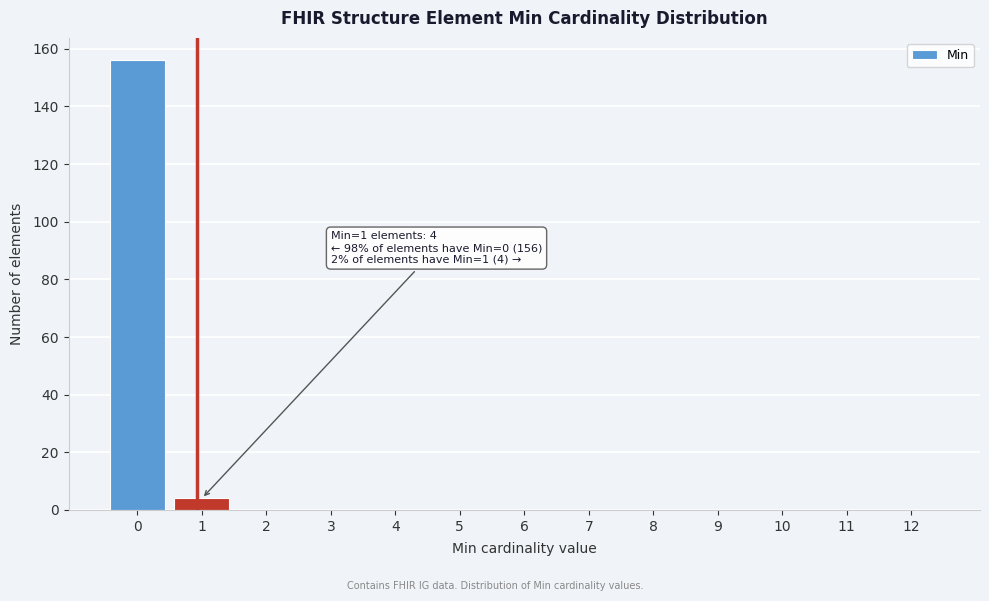

Which range on the x-axis has the tallest bar?

-0.5 to 0.5